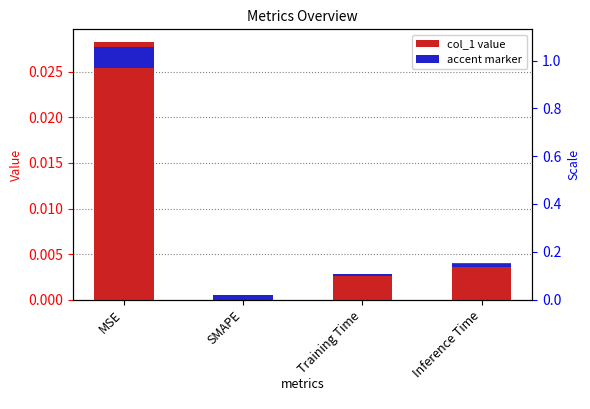

Rank the categories by value from lowest to highest.

SMAPE, Training Time, Inference Time, MSE